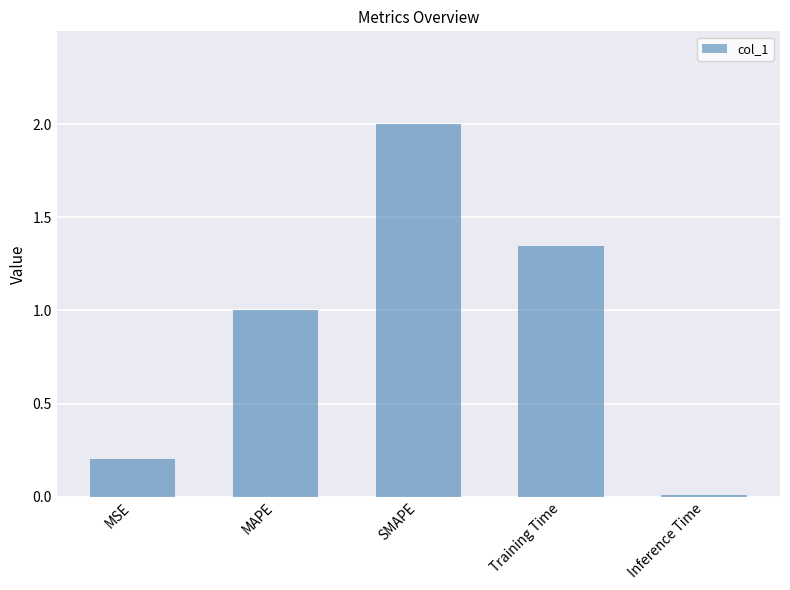

Which category has the highest value across all series?

SMAPE